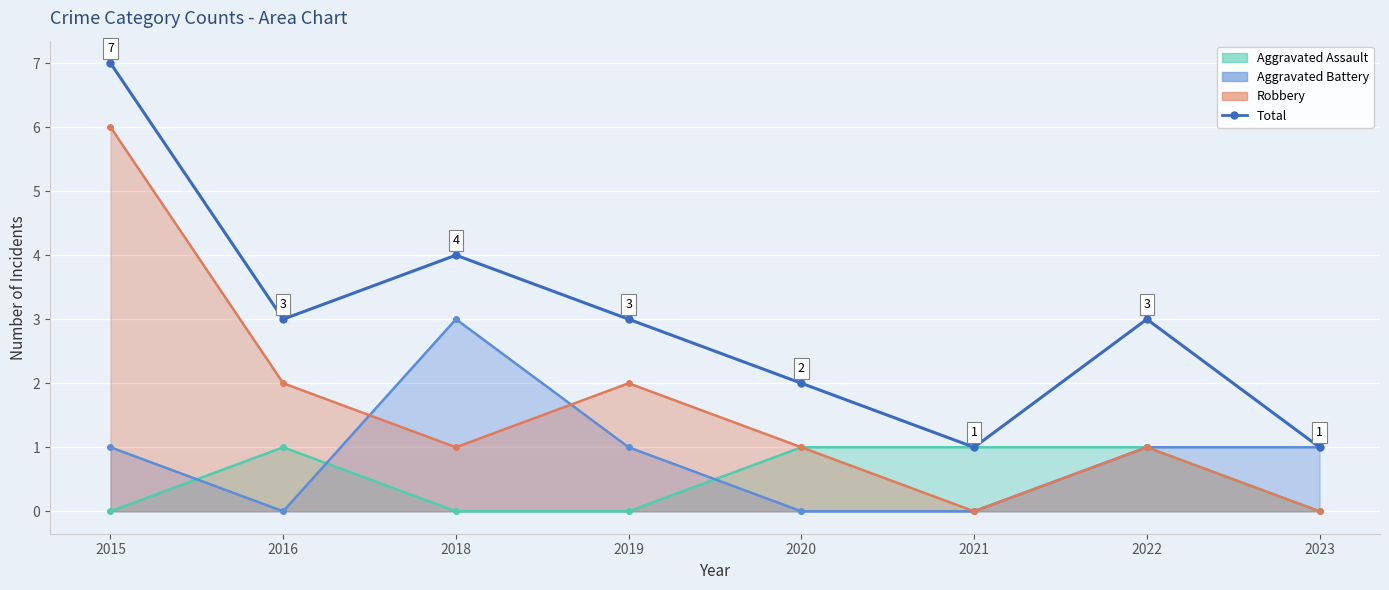

Reading left to right, list all the values displayed in this chart.

2015=7	2016=3	2018=4	2019=3	2020=2	2021=1	2022=3	2023=1